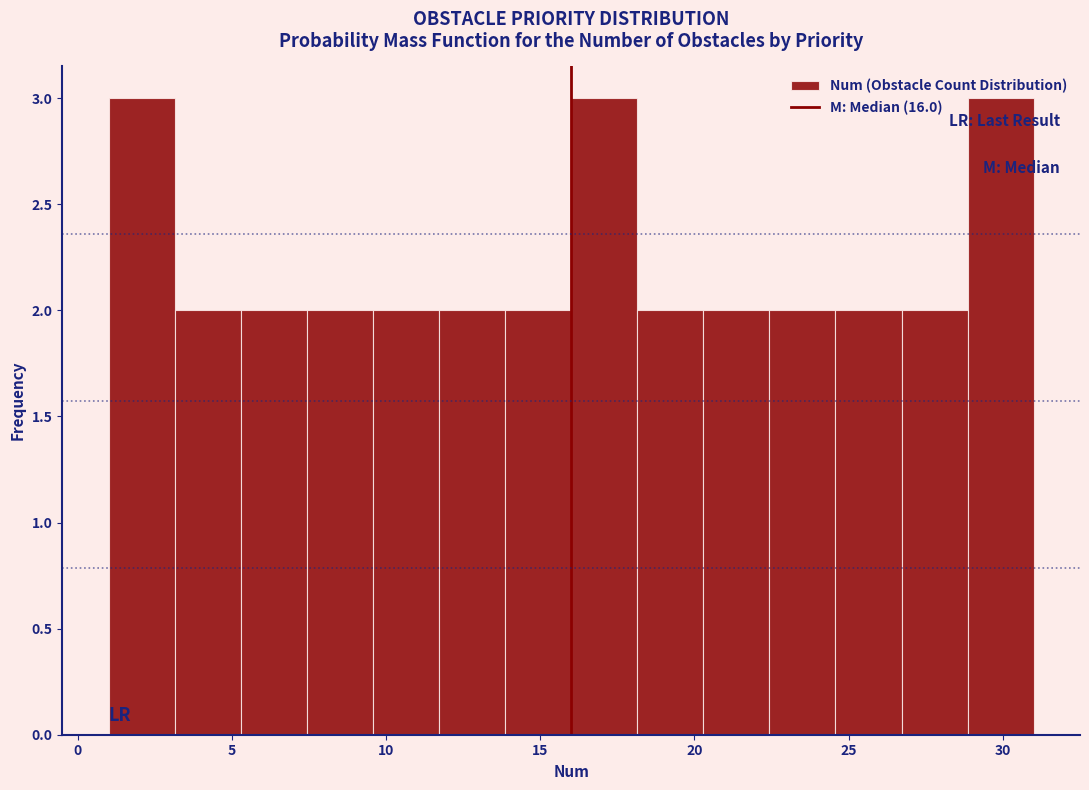

What is the height of the bar covering 26.5 to 29.0 on the x-axis? Neither the bar edges nor the heights are printed on the chart, so give them approximately, as read against the axes.

2